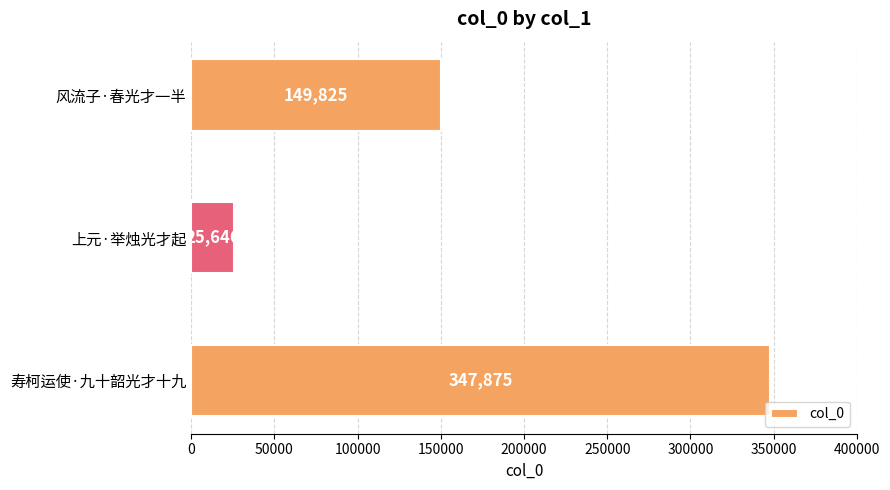

At which category does the chart reach its peak across all series?

寿柯运使·九十韶光才十九